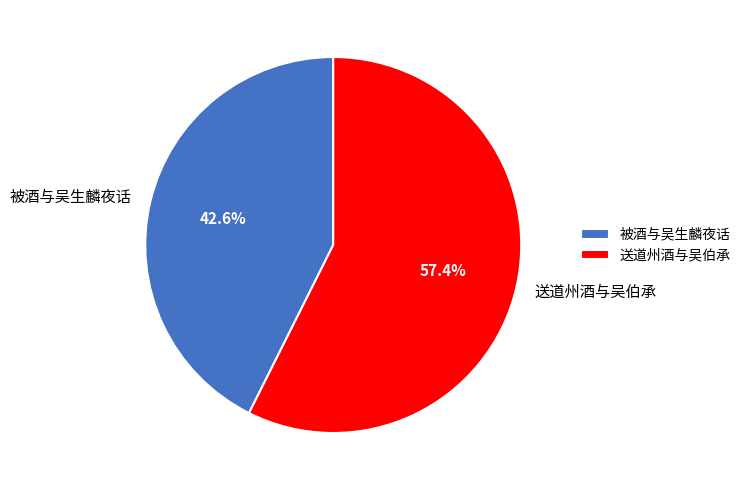

What percentage is NOT represented by 送道州酒与吴伯承?

42.6%